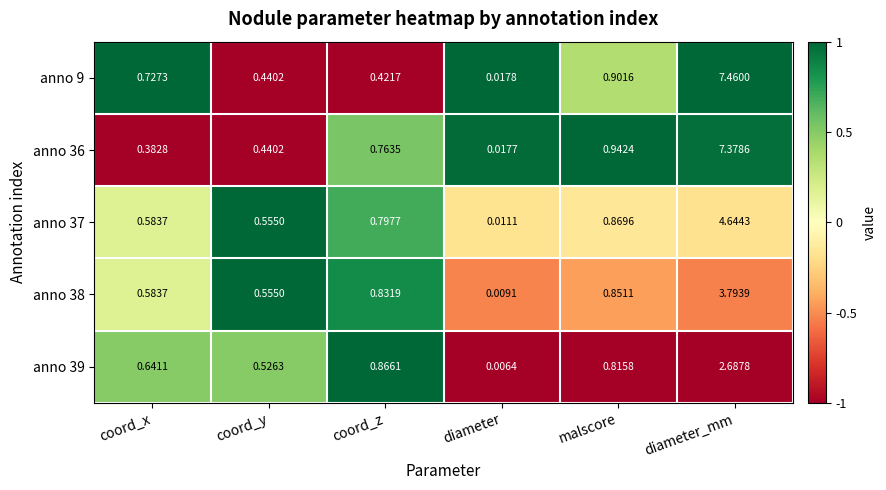

At which category does the chart reach its peak across all series?

diameter_mm